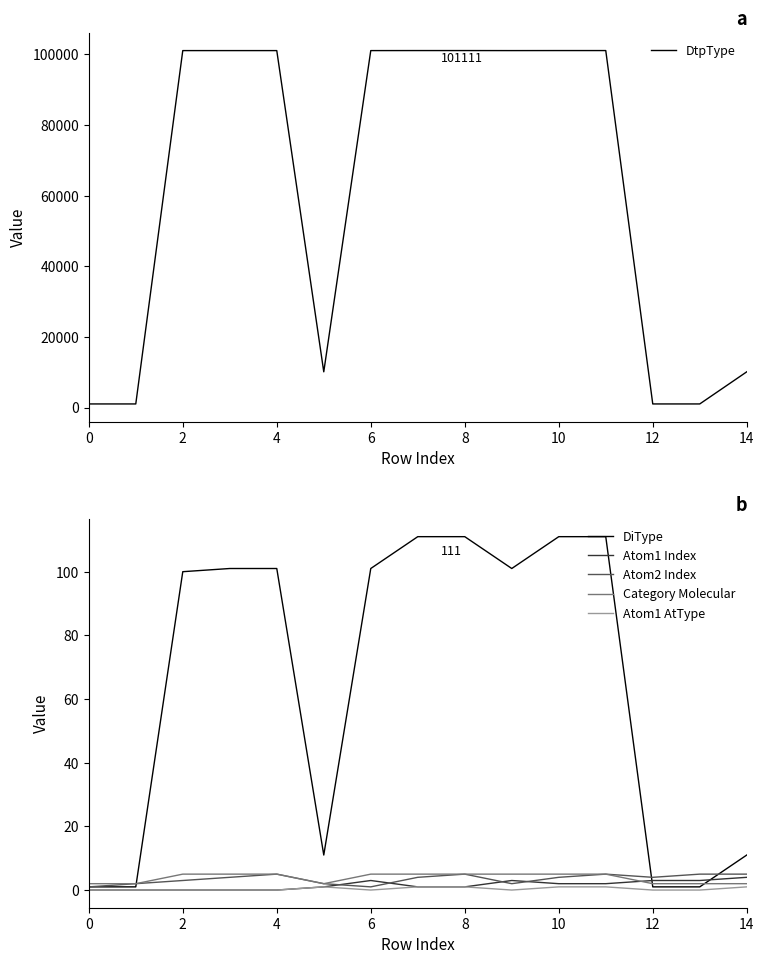

True or false: DtpType and Atom1 AtType intersect in this chart.

False